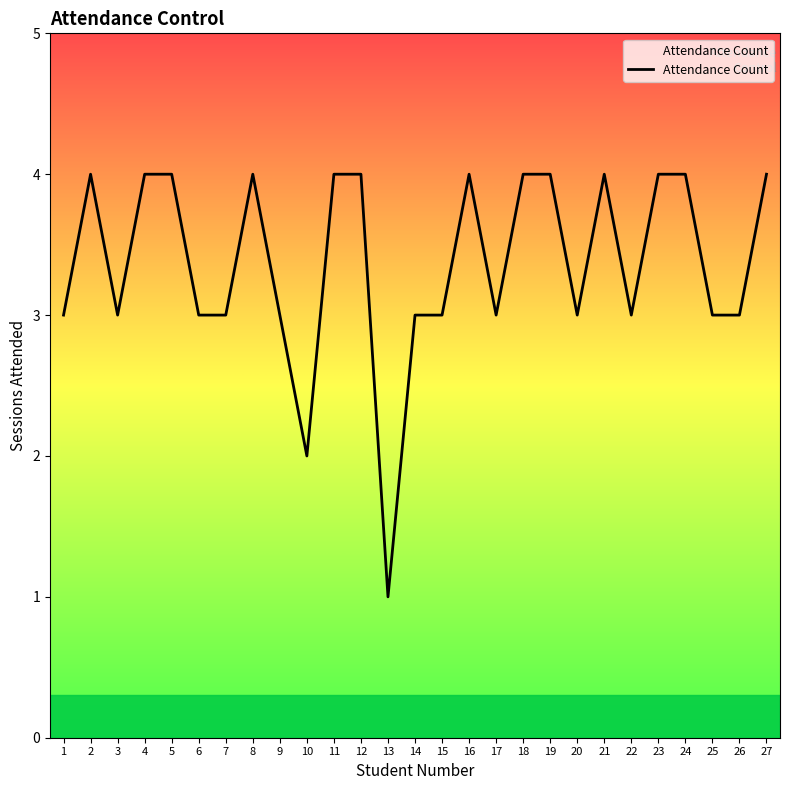

What is the difference between the second highest and minimum values?

3